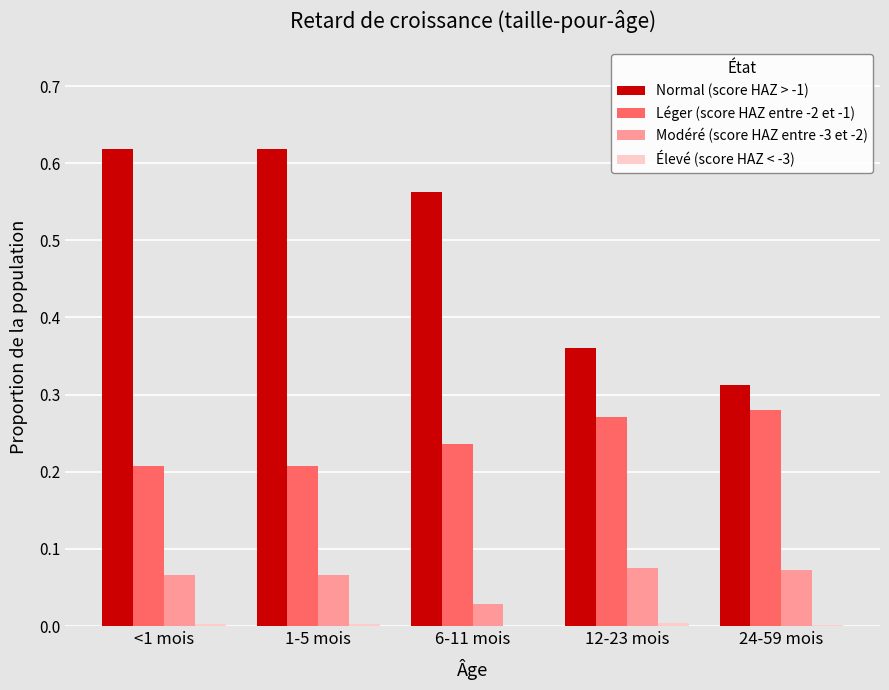

Which series has the largest range (max minus min)?

Normal (score HAZ > -1)